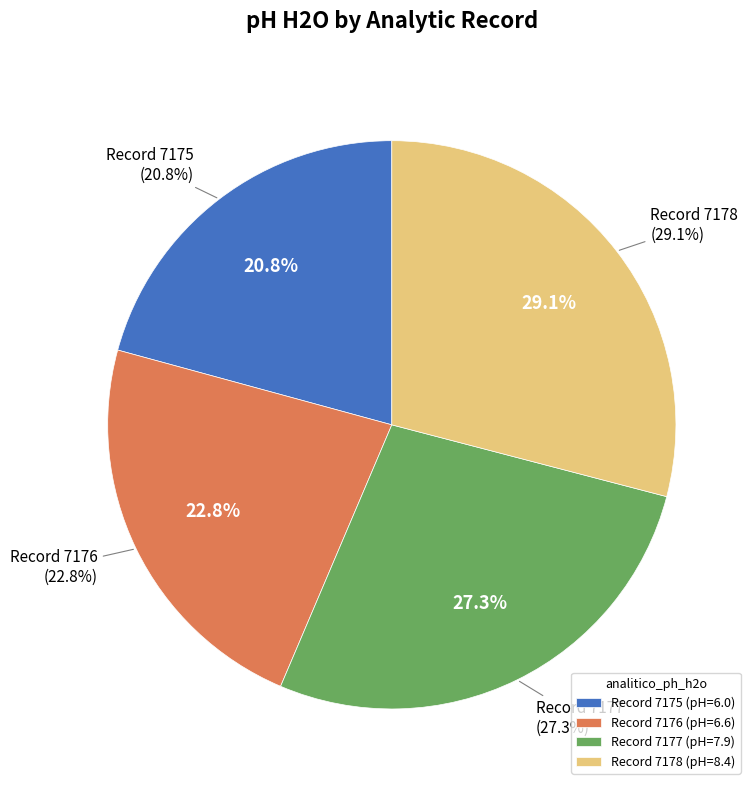

To the nearest percent, what is the combined percentage of 7177 and 7178?

56%